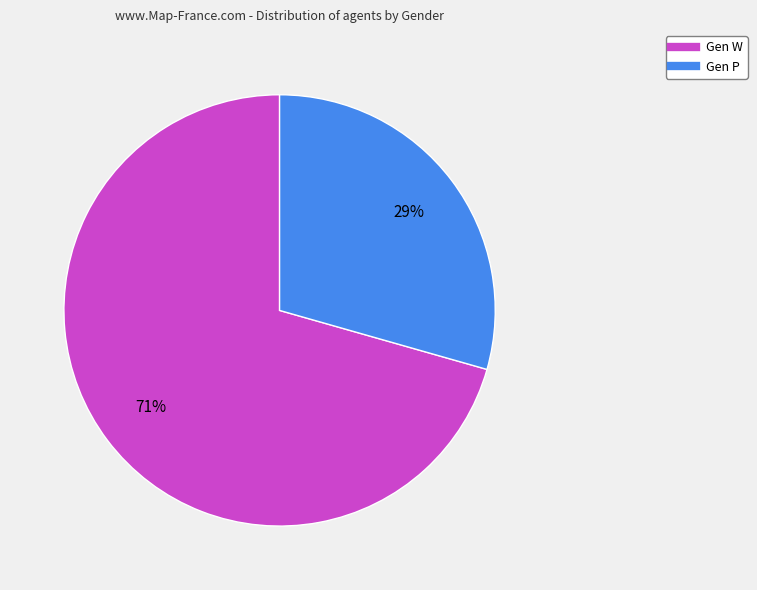

Approximately how many times larger is the value at Gen P compared to Gen W?

0.4